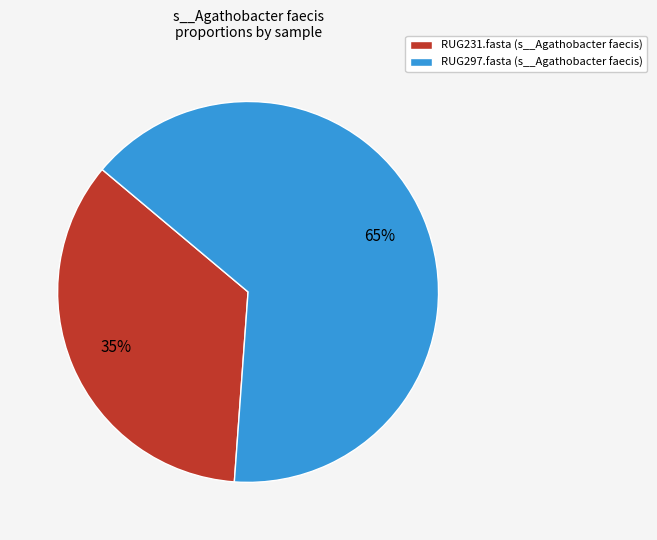

To the nearest percent, what is the difference between the RUG297.fasta and RUG231.fasta slice percentages?

30%